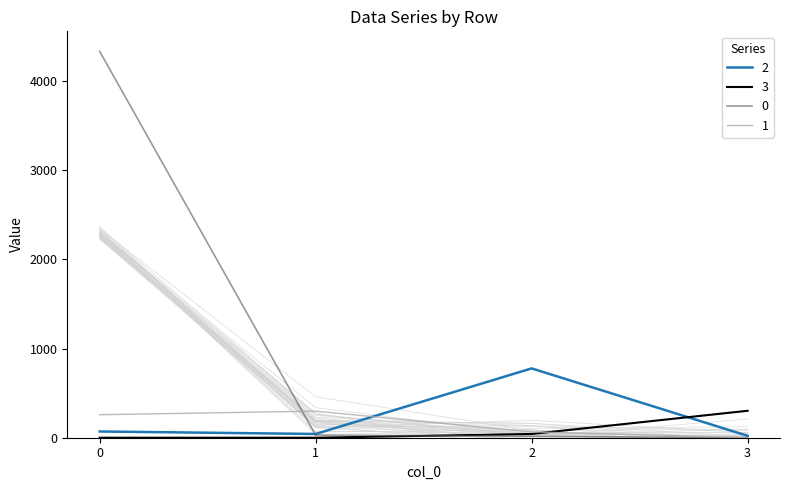

Rank the series at 0 from highest to lowest value.

0, 1, 2, 3